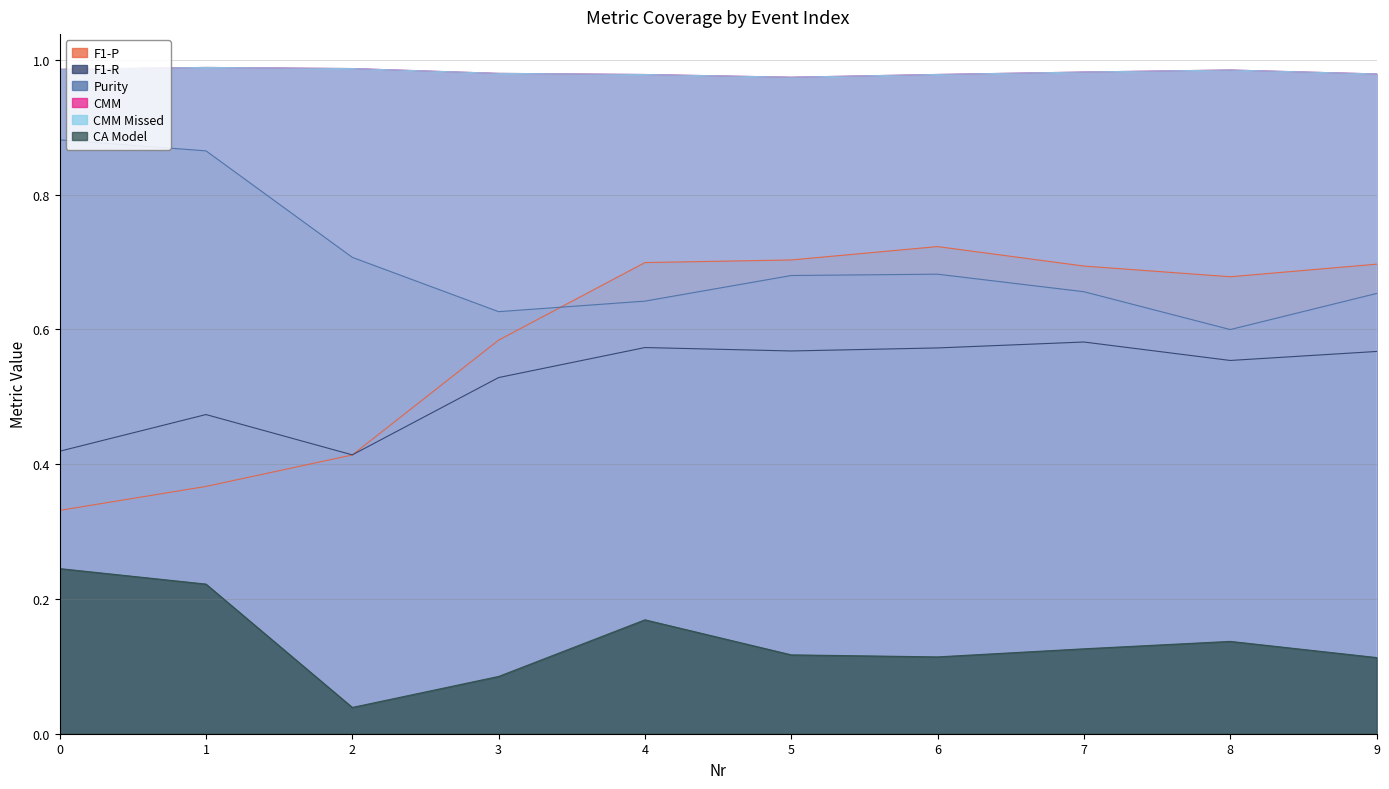

True or false: CA Model and F1-P intersect in this chart.

False